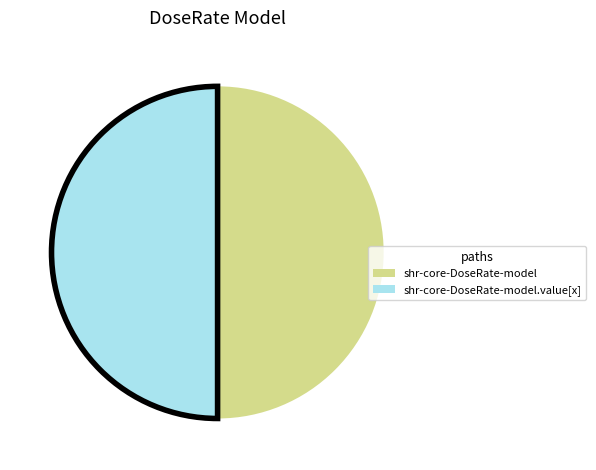

How many segments does this pie chart have?

2